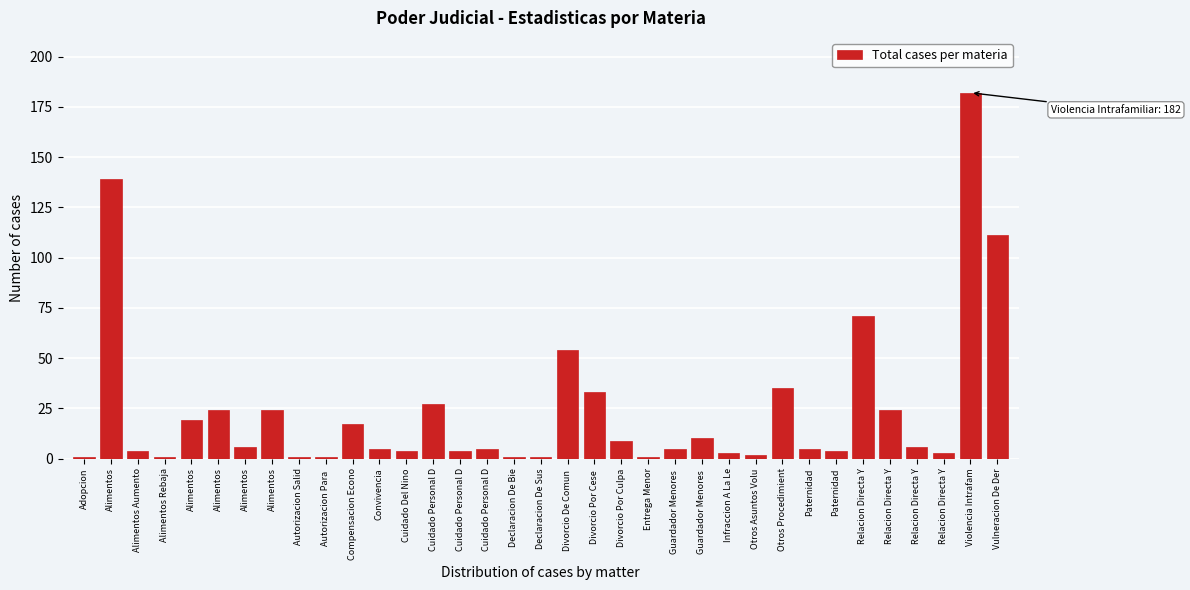

Count the number of categories in the chart.

35